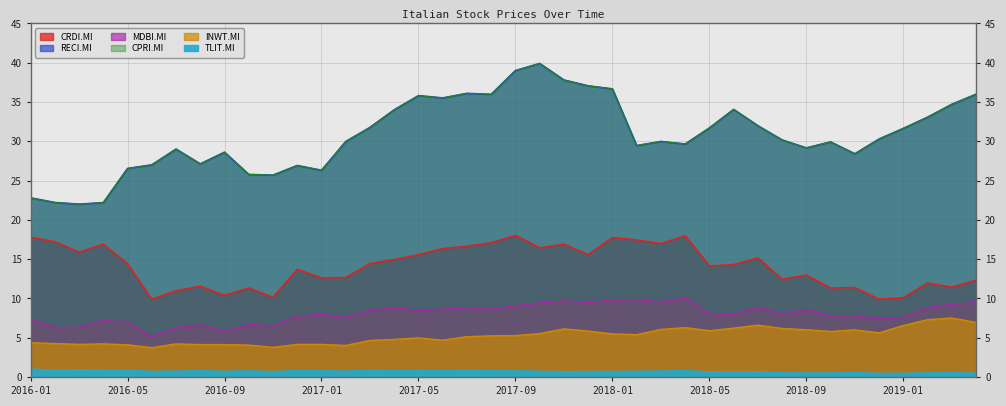

True or false: MDBI.MI and RECI.MI cross at least once.

False